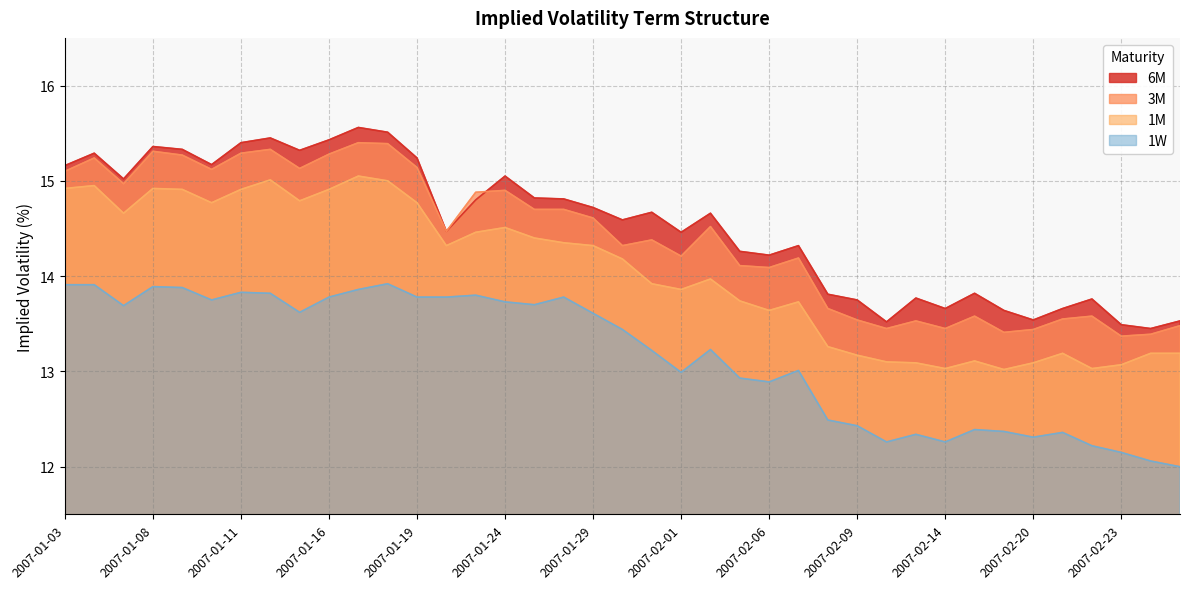

The value of 1W at 2007-02-23 is 2.5. True or false?

False